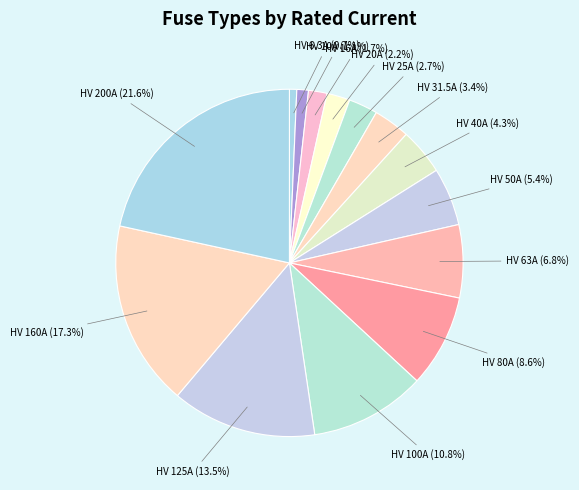

To the nearest percent, what is the difference between the HV 80A and HV 160A slice percentages?

9%